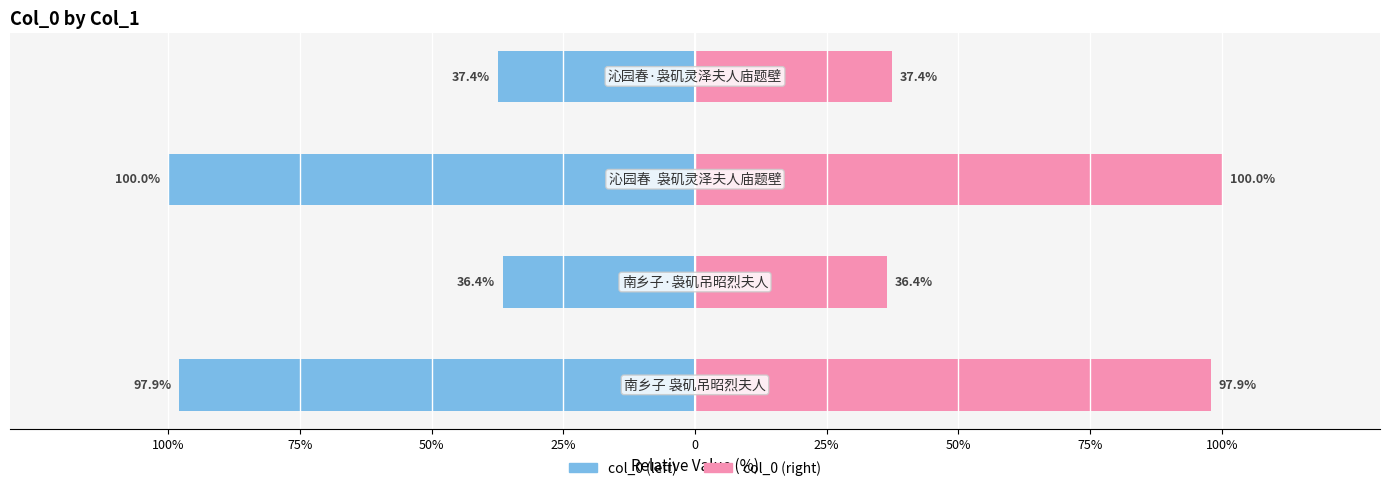

What is the average value of the Right (col_0) series?

67.9